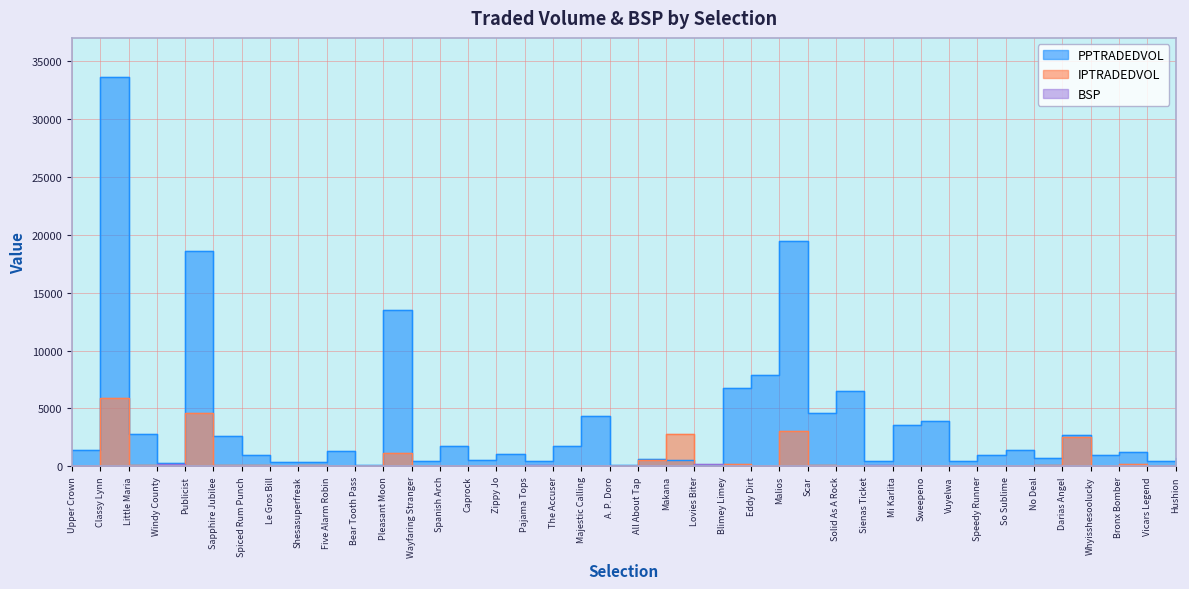

Reading left to right, extract all data points from this chart.

PPTRADEDVOL: Upper Crown=1399.5	Classy Lynn=33648.7	Little Maria=2812.4	Windy County=284.1	Publicist=18622.7	Sapphire Jubilee=2627.7	Spiced Rum Punch=1006.5	Le Gros Bill=402.7	Shesasuperfreak=339.2	Five Alarm Robin=1293.3	Bear Tooth Pass=79.8	Pleasant Moon=13471.3	Wayfaring Stranger=479.9	Spanish Arch=1788.7	Caprock=563.9	Zippy Jo=1023.5	Pajama Tops=478.0	The Accuser=1717.4	Majestic Calling=4336.8	A. P. Doro=76.4	All About Tap=651.1	Makana=510.1	Lovies Biter=157.8	Blimey Limey=6735.0	Eddy Dirt=7921.3	Malios=19490.7	Scar=4590.1	Solid As A Rock=6499.0	Sienas Ticket=456.6	Mi Karlita=3572.9	Sweepeno=3941.5	Vuyelwa=486.0	Speedy Runner=968.3	So Sublime=1387.5	No Deal=733.3	Darias Angel=2671.5	Whyisshesoolucky=971.6	Bronx Bomber=1270.9	Vicars Legend=461.1	Hushion=710.1
IPTRADEDVOL: Upper Crown=64.5	Classy Lynn=5872.8	Little Maria=151.8	Windy County=1.1	Publicist=4568.5	Sapphire Jubilee=100.0	Spiced Rum Punch=84.1	Le Gros Bill=28.0	Shesasuperfreak=92.9	Five Alarm Robin=36.7	Bear Tooth Pass=9.9	Pleasant Moon=1137.0	Wayfaring Stranger=3.5	Spanish Arch=10.2	Caprock=7.0	Zippy Jo=7.7	Pajama Tops=9.8	The Accuser=37.3	Majestic Calling=59.8	A. P. Doro=2.2	All About Tap=553.5	Makana=2801.2	Lovies Biter=0.9	Blimey Limey=164.8	Eddy Dirt=53.7	Malios=3095.2	Scar=74.3	Solid As A Rock=28.6	Sienas Ticket=1.2	Mi Karlita=51.7	Sweepeno=35.9	Vuyelwa=11.4	Speedy Runner=26.3	So Sublime=30.1	No Deal=97.2	Darias Angel=2516.3	Whyisshesoolucky=14.9	Bronx Bomber=218.2	Vicars Legend=43.3	Hushion=19.3
BSP: Upper Crown=5.7	Classy Lynn=2.5	Little Maria=9.0	Windy County=245.8	Publicist=1.8	Sapphire Jubilee=7.3	Spiced Rum Punch=17.0	Le Gros Bill=70.0	Shesasuperfreak=68.8	Five Alarm Robin=9.8	Bear Tooth Pass=21.0	Pleasant Moon=2.4	Wayfaring Stranger=12.8	Spanish Arch=12.8	Caprock=10.5	Zippy Jo=72.3	Pajama Tops=83.3	The Accuser=21.0	Majestic Calling=8.3	A. P. Doro=21.8	All About Tap=11.5	Makana=14.1	Lovies Biter=221.0	Blimey Limey=4.5	Eddy Dirt=5.0	Malios=2.2	Scar=5.1	Solid As A Rock=4.7	Sienas Ticket=85.3	Mi Karlita=10.2	Sweepeno=9.4	Vuyelwa=65.0	Speedy Runner=12.1	So Sublime=14.2	No Deal=7.4	Darias Angel=2.1	Whyisshesoolucky=19.5	Bronx Bomber=14.3	Vicars Legend=27.0	Hushion=16.0